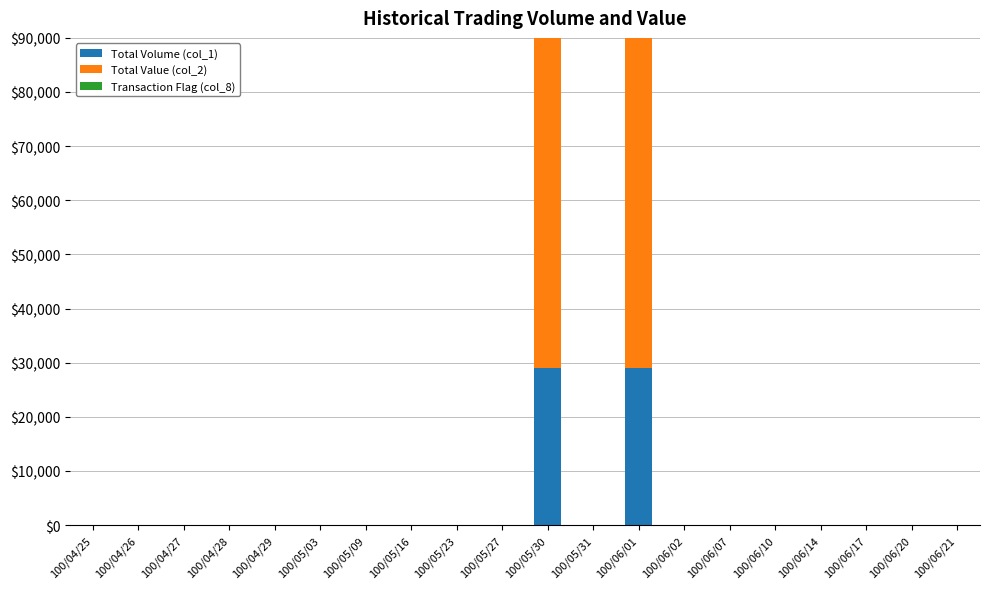

Which series has the widest spread of values?

Total Value (col_2)